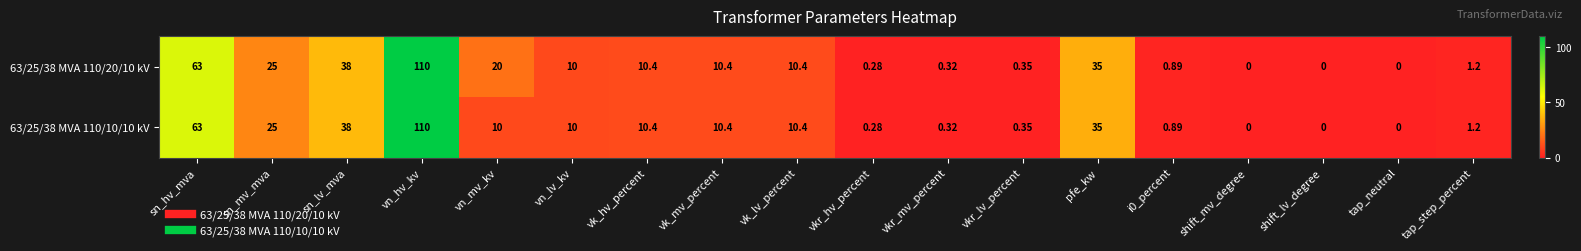

At which label is 63/25/38 MVA 110/20/10 kV closest to 55?

sn_hv_mva